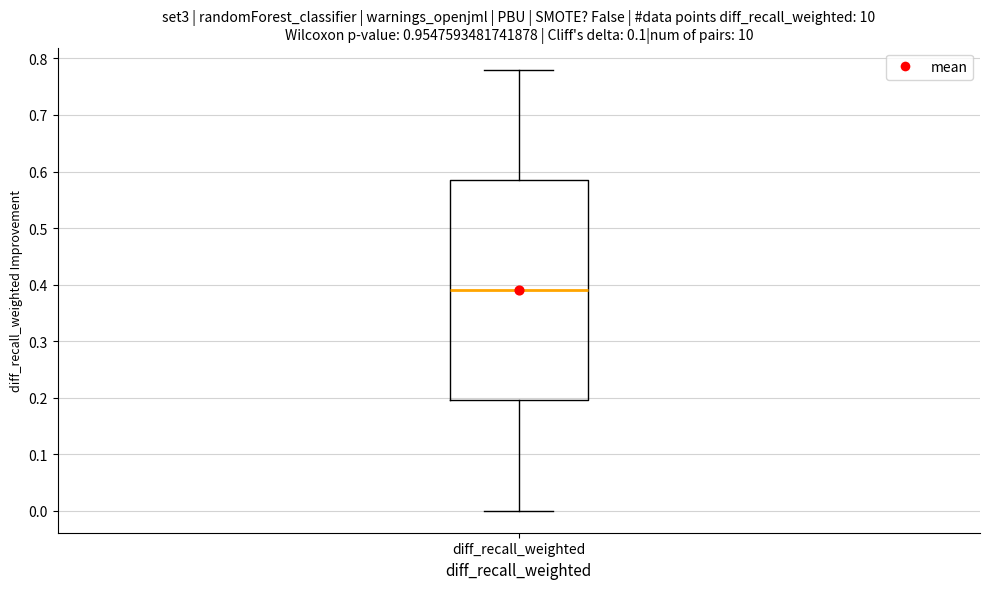

Read this box plot against the y-axis: the position of the median line, the range covered by the box, and the ends of both whiskers. The values are not printed on the chart, so give them approximately, as read against the axis.

median 0.39, box 0.20 to 0.59, whiskers 0.00 to 0.78